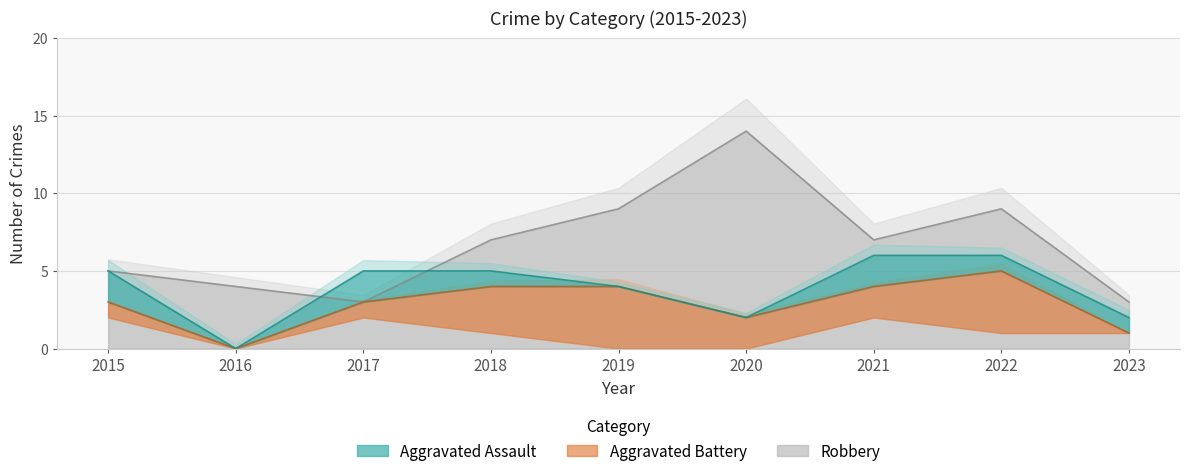

How many interior local peaks does the Robbery series have?

2